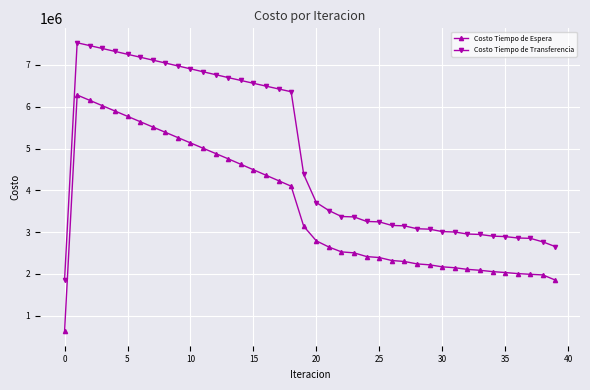

List the series in order of their overall mean, highest first.

Costo Tiempo de Transferencia, Costo Tiempo de Espera